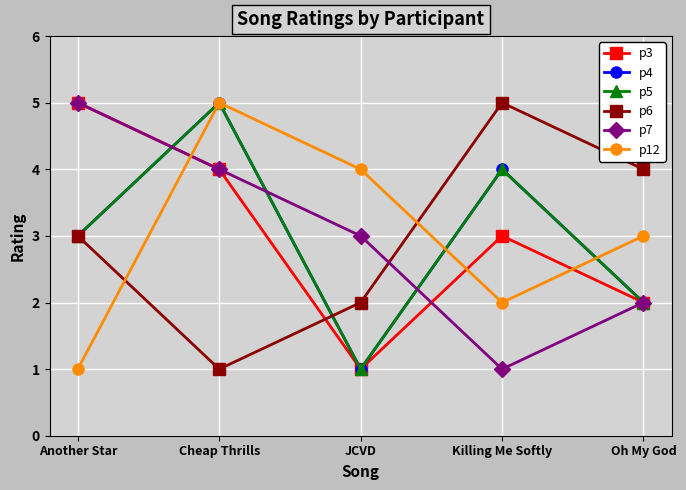

At which category does the chart reach its minimum across all series?

JCVD